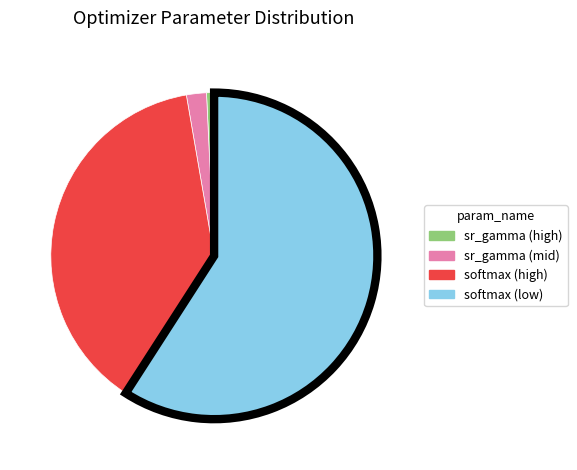

Does any single category account for the majority?

Yes